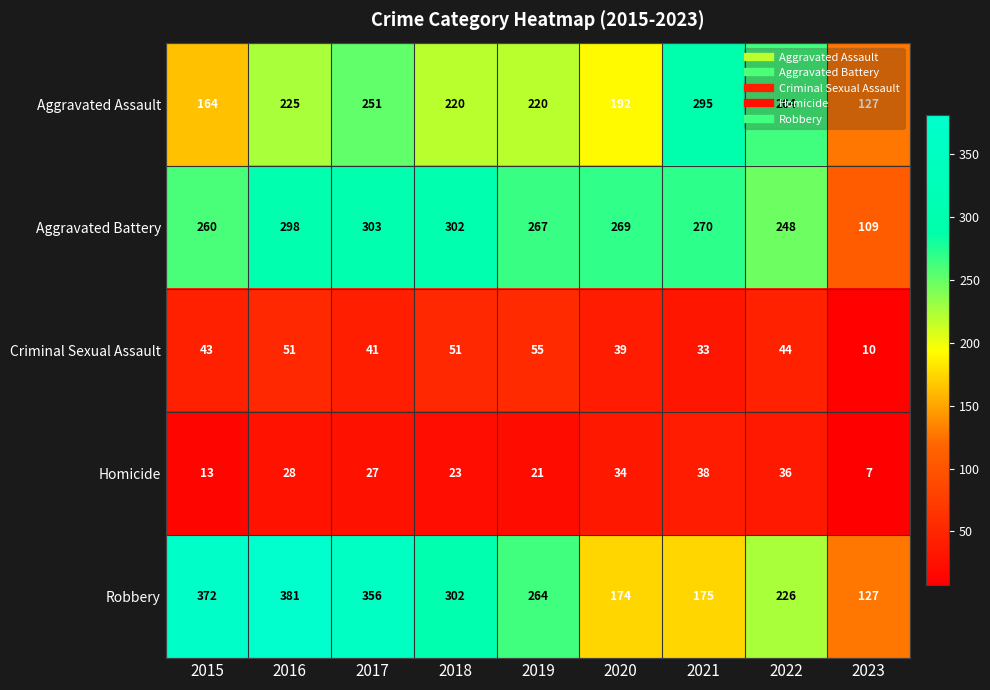

What is the difference between the highest and lowest values at 2021?

262